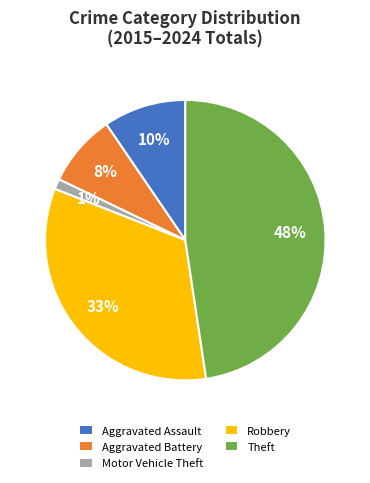

Which category has the smallest portion of the pie?

Motor Vehicle Theft